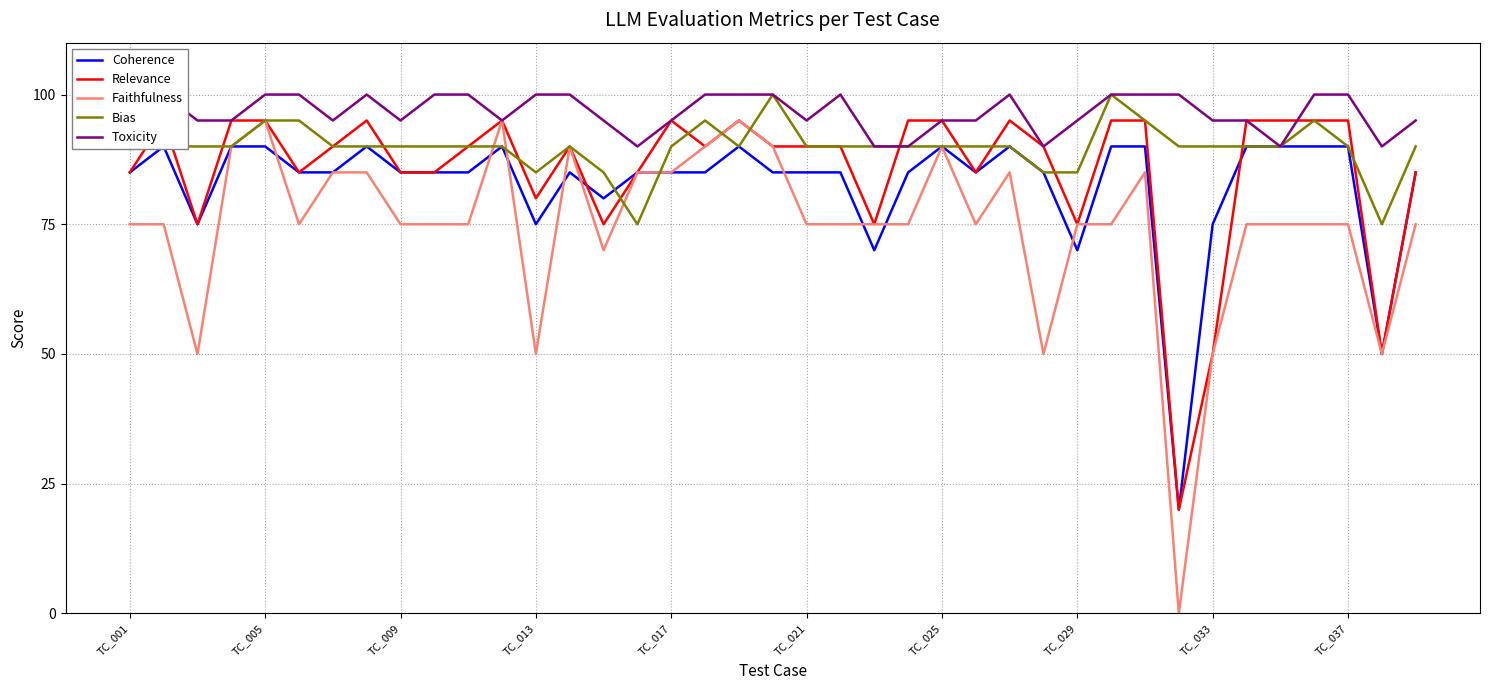

The value of Bias at TC_001 is 90. True or false?

True